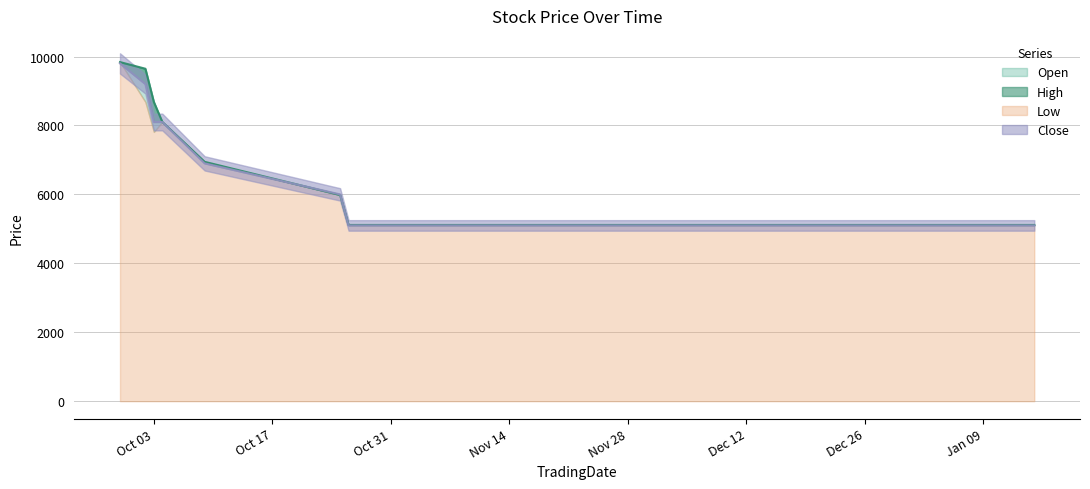

List the labels in order of High value, smallest first.

2017-10-26, 2017-11-01, 2017-11-06, 2017-11-13, 2017-11-20, 2017-11-22, 2017-11-27, 2017-12-04, 2017-12-11, 2017-12-18, 2017-12-25, 2018-01-01, 2018-01-08, 2018-01-15, 2017-10-25, 2017-10-09, 2017-10-03, 2017-10-04, 2017-10-02, 2017-09-29